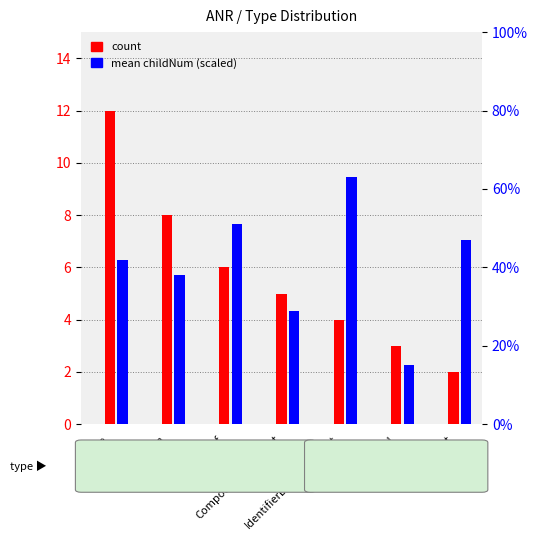

Count the count values in the range 3 to 8.

5